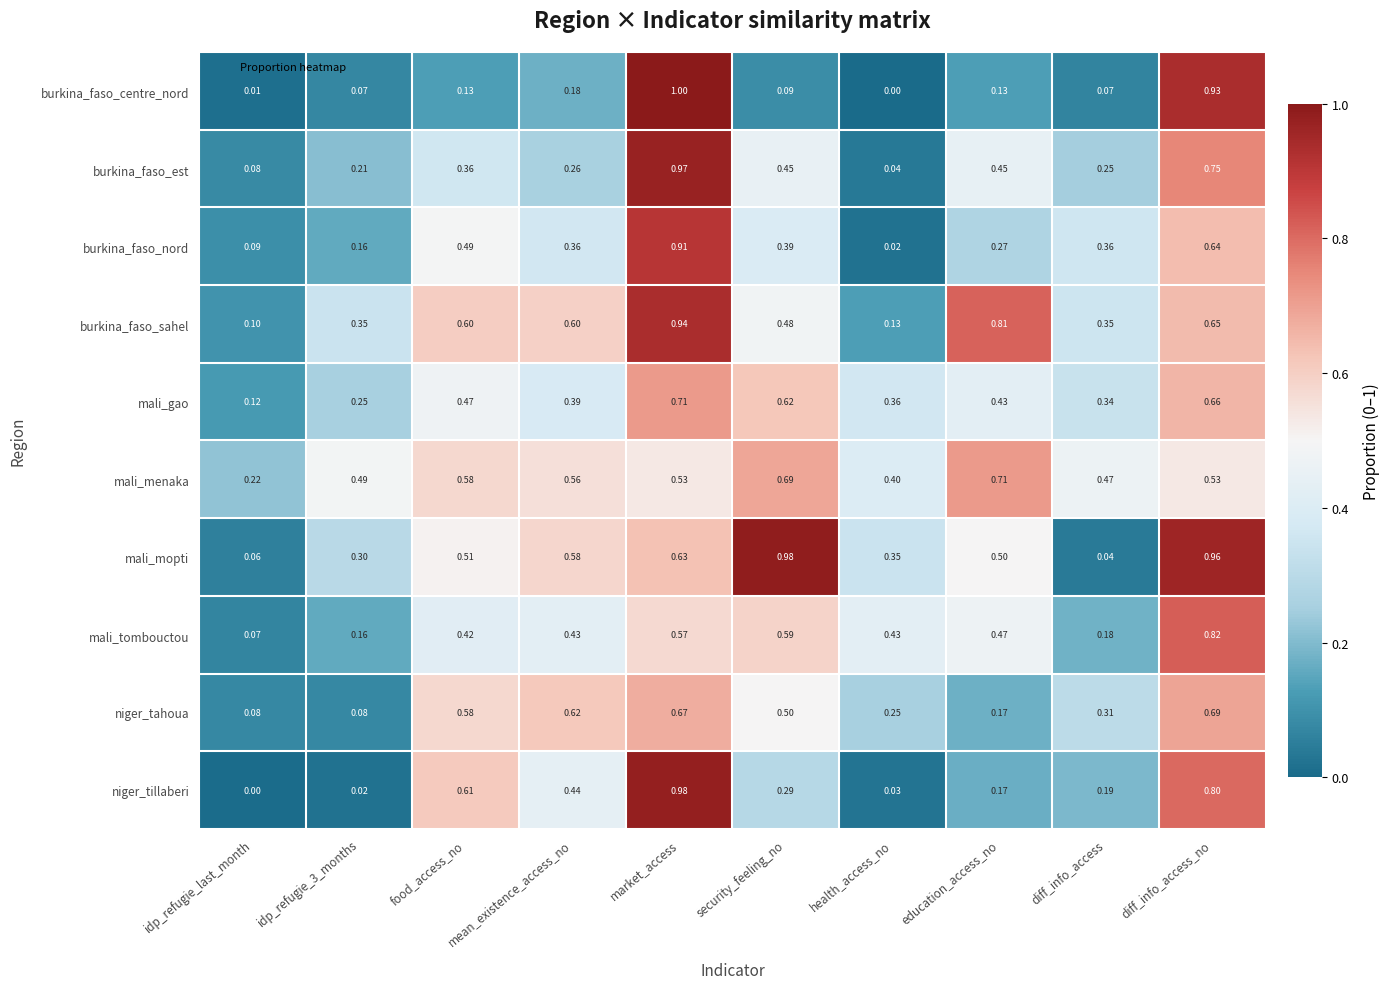

At how many categories does at least one series exceed 0?

10